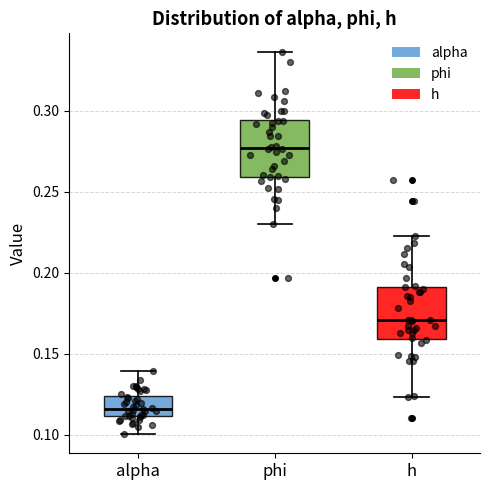

Which box has the lowest median line?

alpha